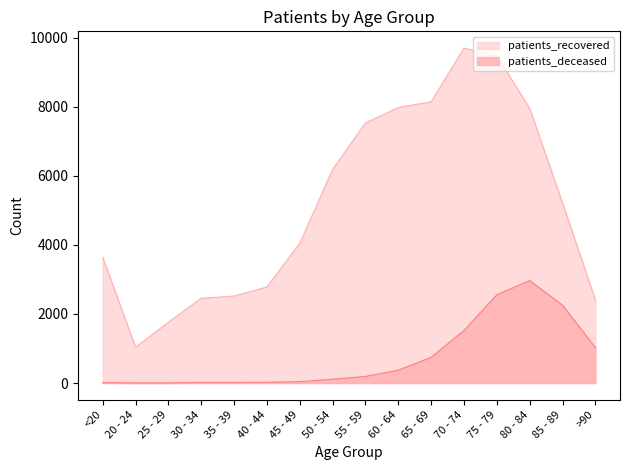

How many interior local peaks does the patients_recovered series have?

1